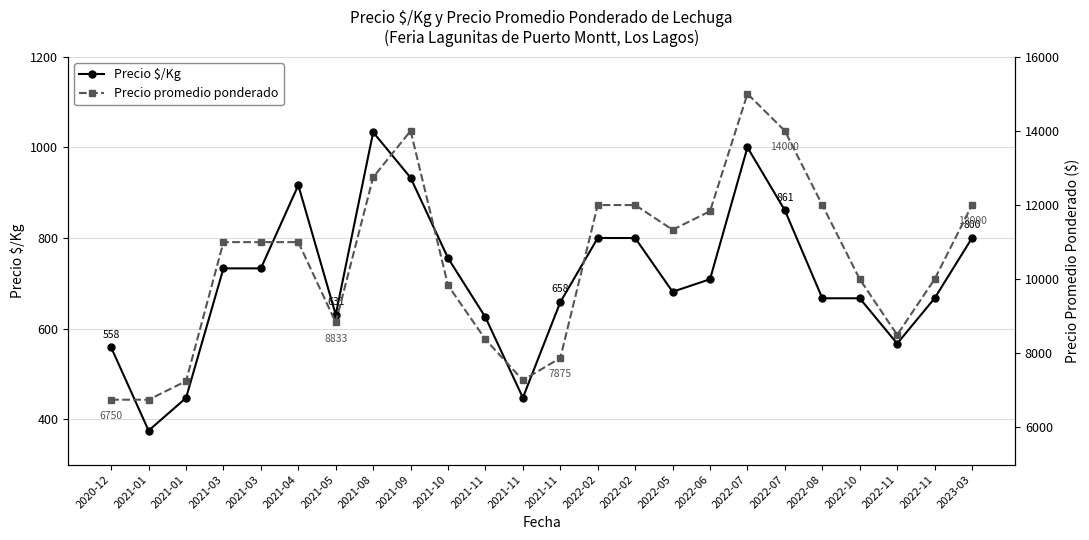

Reading left to right, extract all data points from this chart.

Precio $/Kg: 2020-12=558.5	2021-01=375.0	2021-01=447.0	2021-03=733.0	2021-03=733.0	2021-04=916.5	2021-05=630.7	2021-08=1033.5	2021-09=933.0	2021-10=755.7	2021-11=625.0	2021-11=447.5	2021-11=658.5	2022-02=800.0	2022-02=800.0	2022-05=681.3	2022-06=709.0	2022-07=1000.0	2022-07=861.0	2022-08=667.0	2022-10=667.0	2022-11=567.0	2022-11=667.0	2023-03=800.0
Precio promedio ponderado: 2020-12=6750.0	2021-01=6750.0	2021-01=7250.0	2021-03=11000.0	2021-03=11000.0	2021-04=11000.0	2021-05=8833.3	2021-08=12750.0	2021-09=14000.0	2021-10=9833.3	2021-11=8375.0	2021-11=7275.0	2021-11=7875.0	2022-02=12000.0	2022-02=12000.0	2022-05=11333.3	2022-06=11833.3	2022-07=15000.0	2022-07=14000.0	2022-08=12000.0	2022-10=10000.0	2022-11=8500.0	2022-11=10000.0	2023-03=12000.0